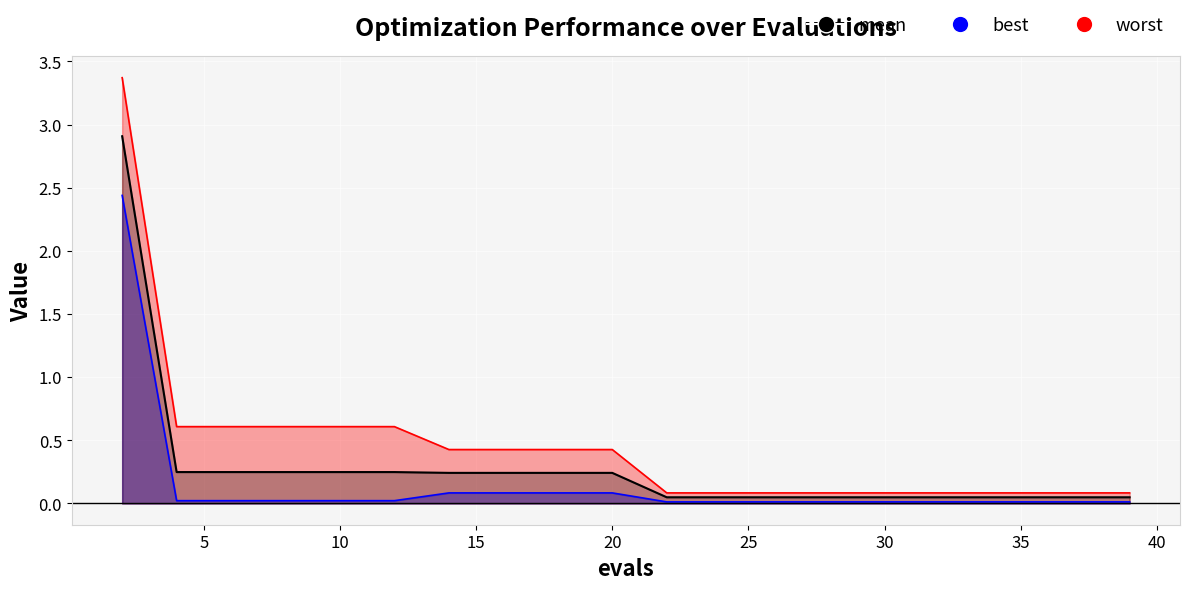

Which series has the largest range (max minus min)?

worst